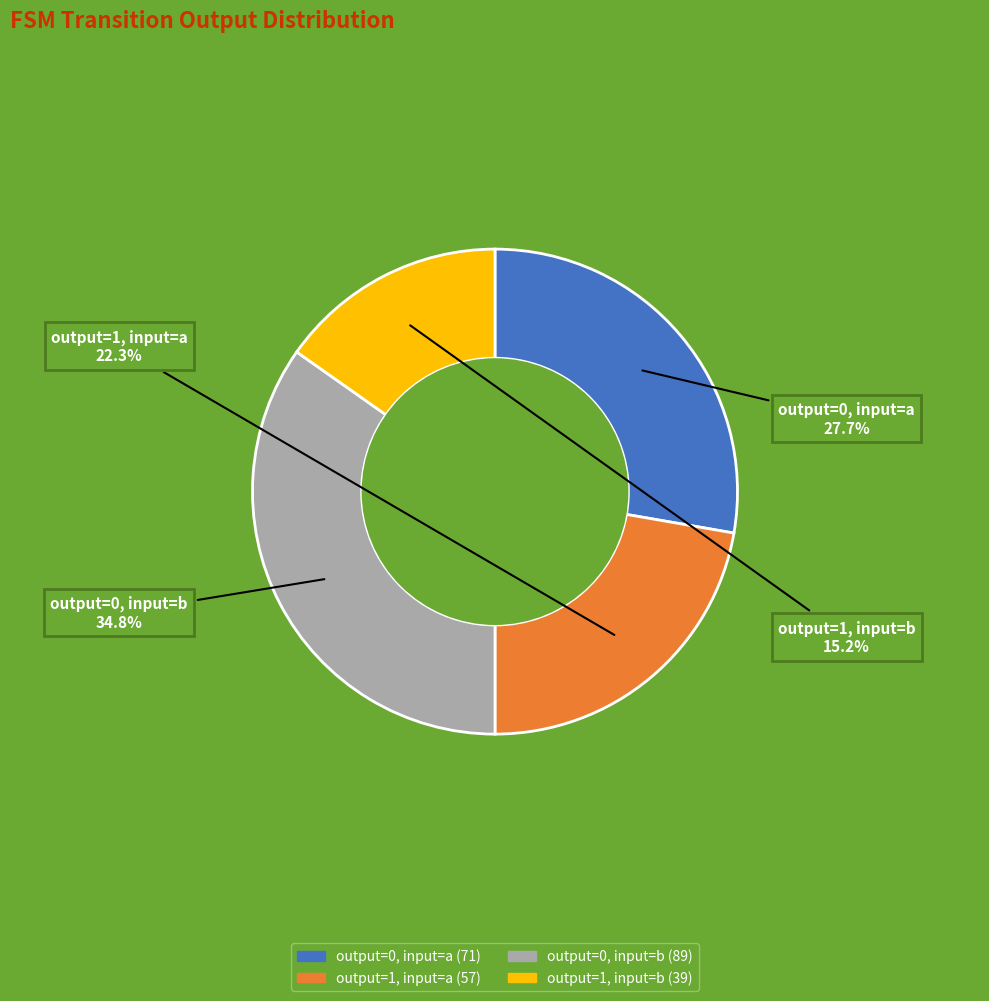

Approximately how many times larger is the value at output=1, input=a compared to output=1, input=b?

1.5